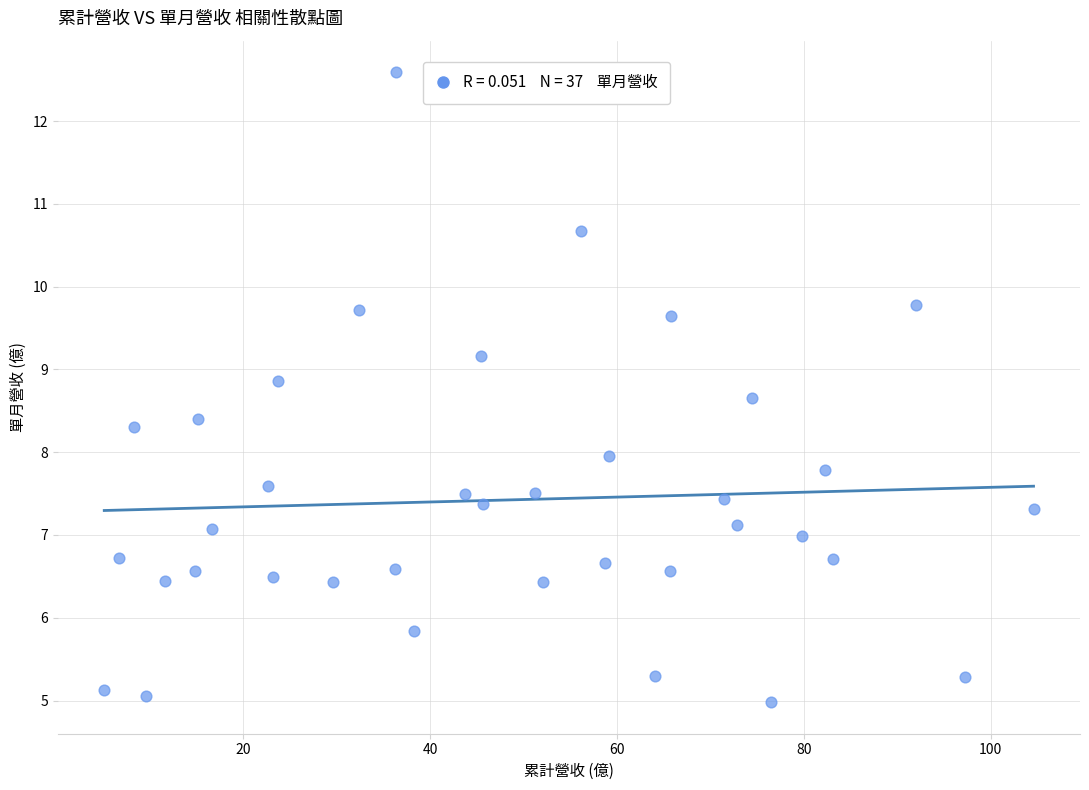

What is the range of Y values (max minus min)?

7.6